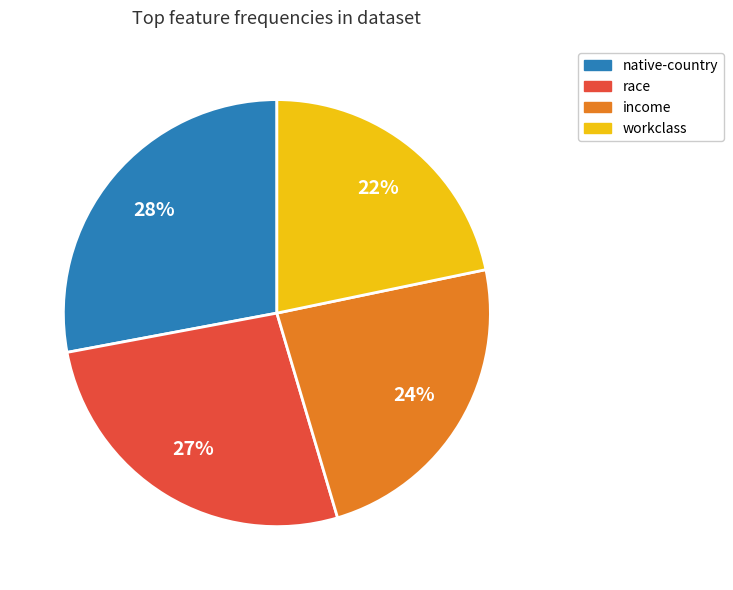

To the nearest percent, what is the combined percentage of workclass and native-country?

50%